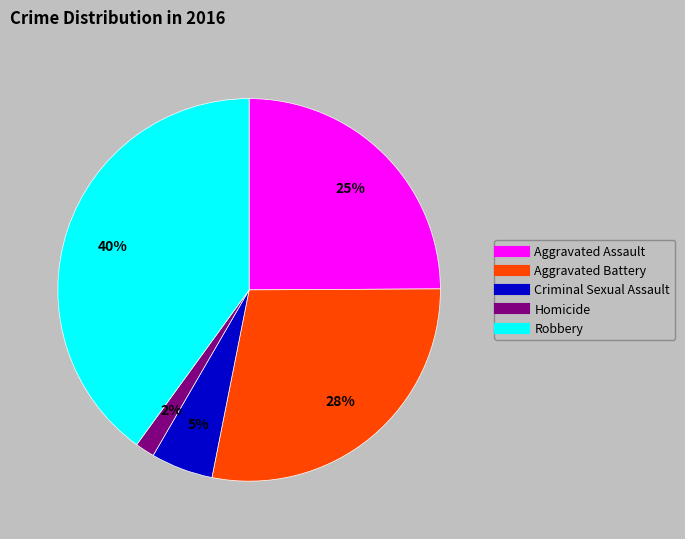

Does Aggravated Battery account for over 50% of the chart?

No